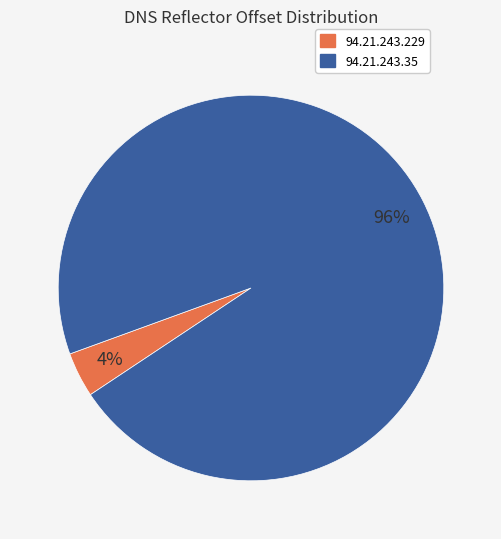

The 94.21.243.35 slice represents 90% of the pie. True or false?

False